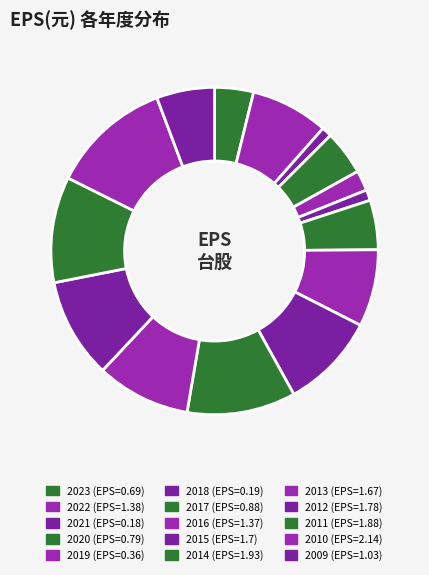

Count the number of slices in the pie.

15